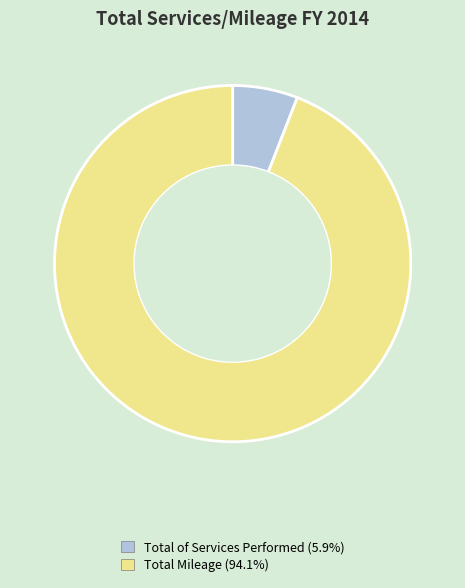

Does Total of Services Performed represent more than half of the total?

No